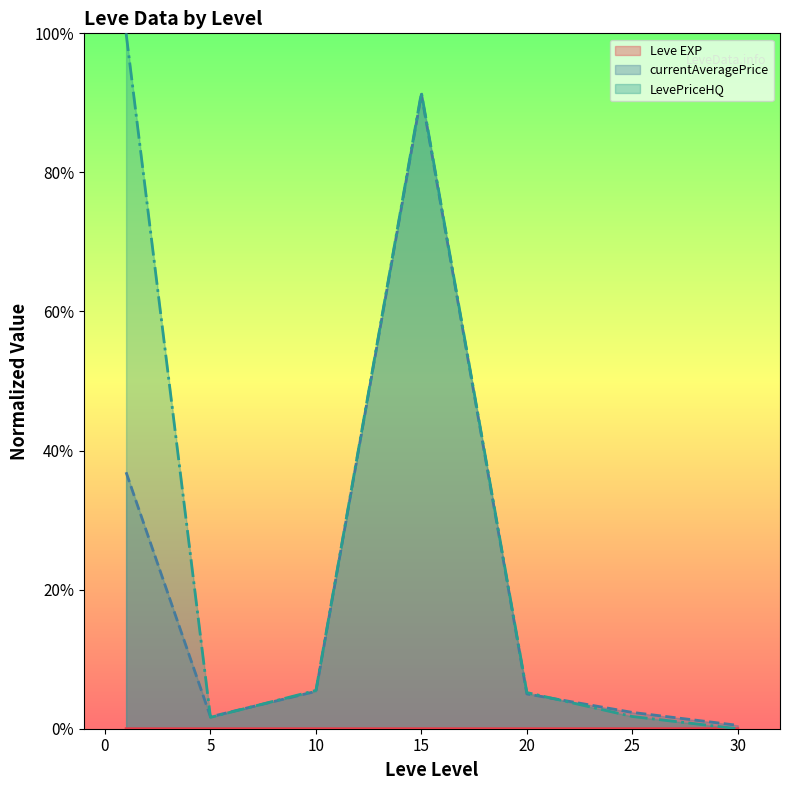

Which series has the largest total across all categories?

LevePriceHQ (line)